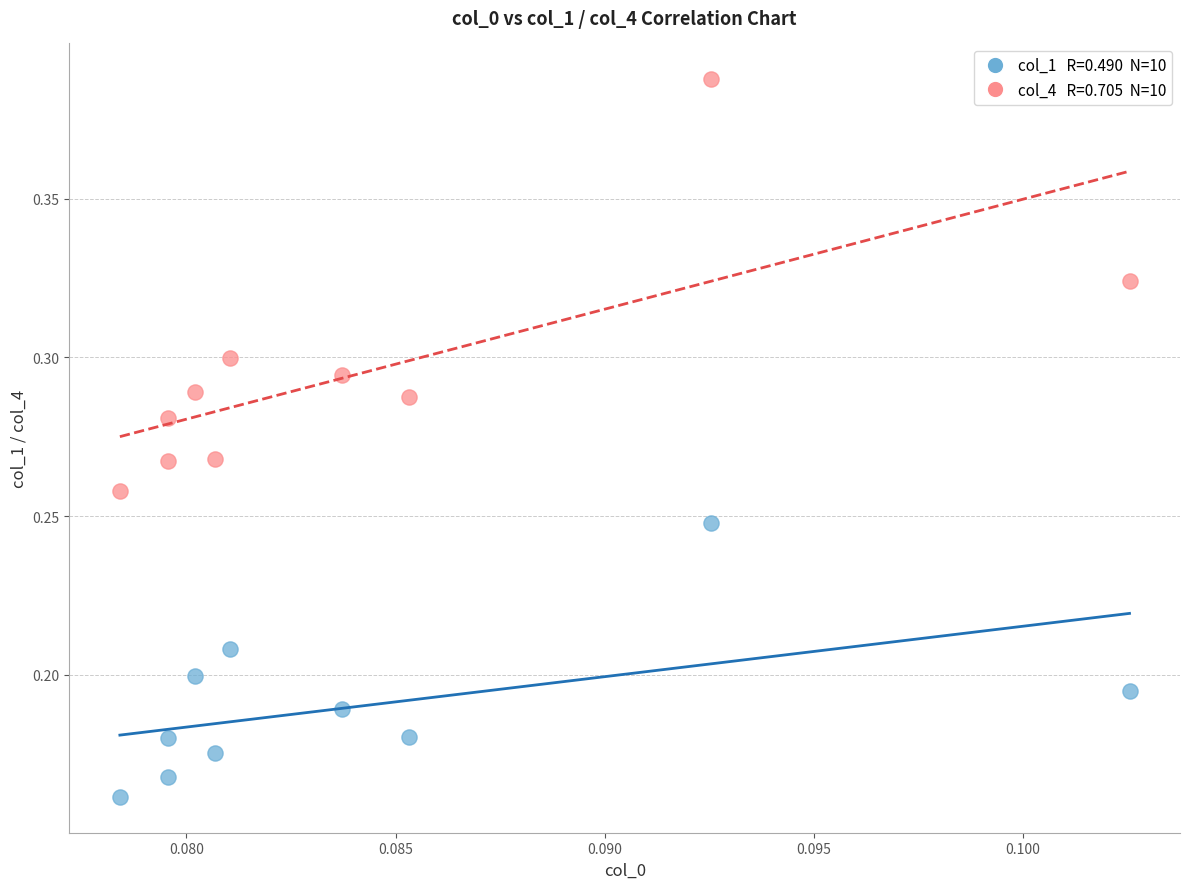

Count the number of points in this scatter plot.

20